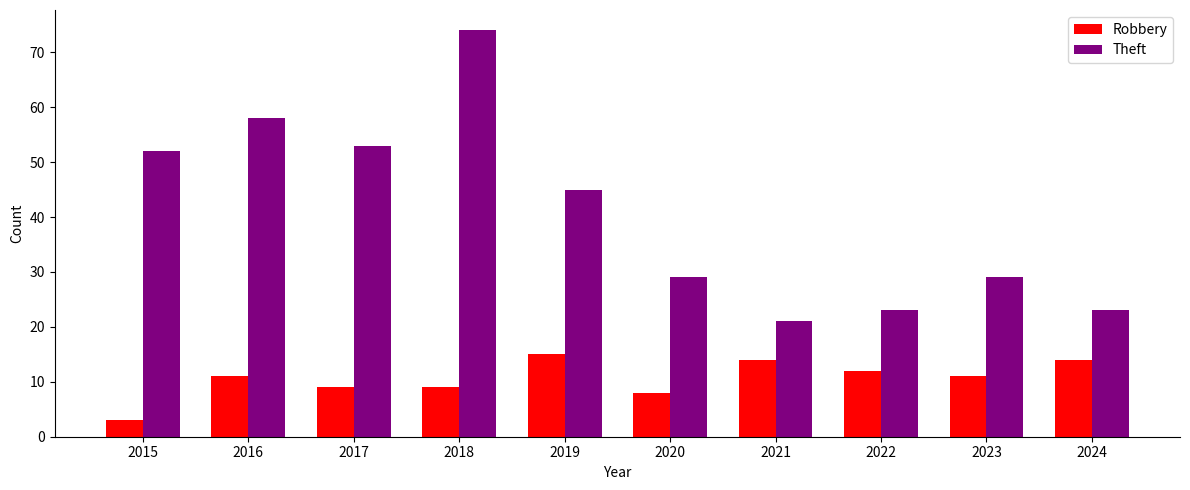

At which label does Theft first exceed 45?

2015